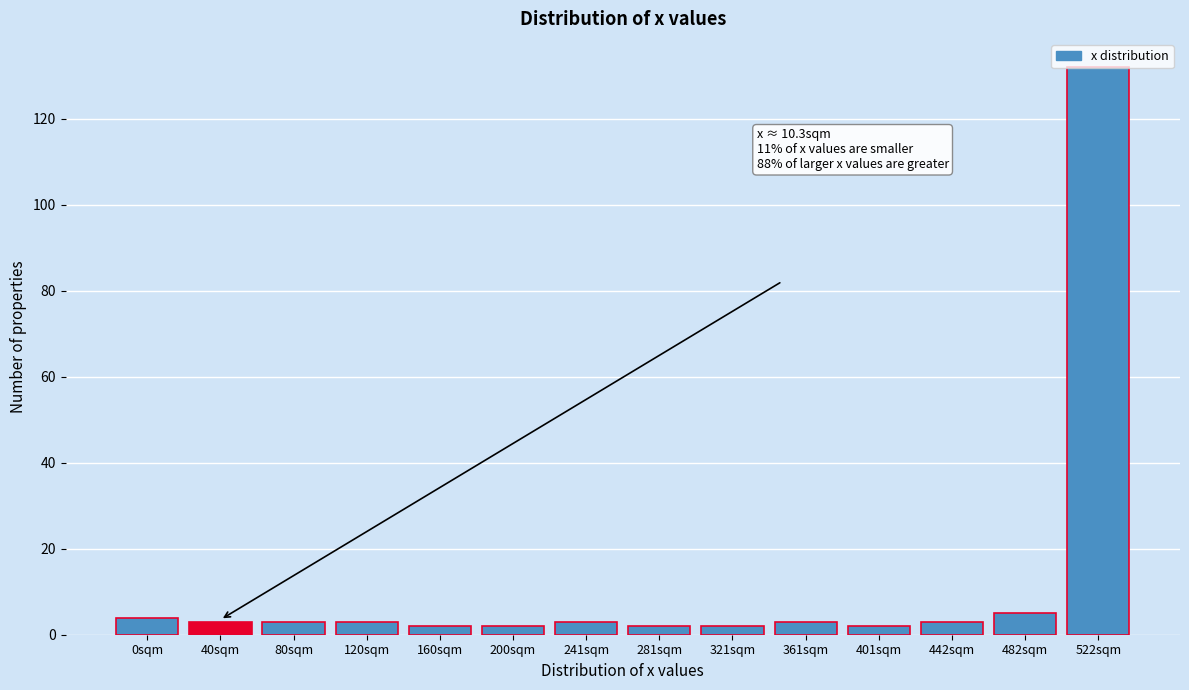

The value at 482sqm is 5. True or false?

True